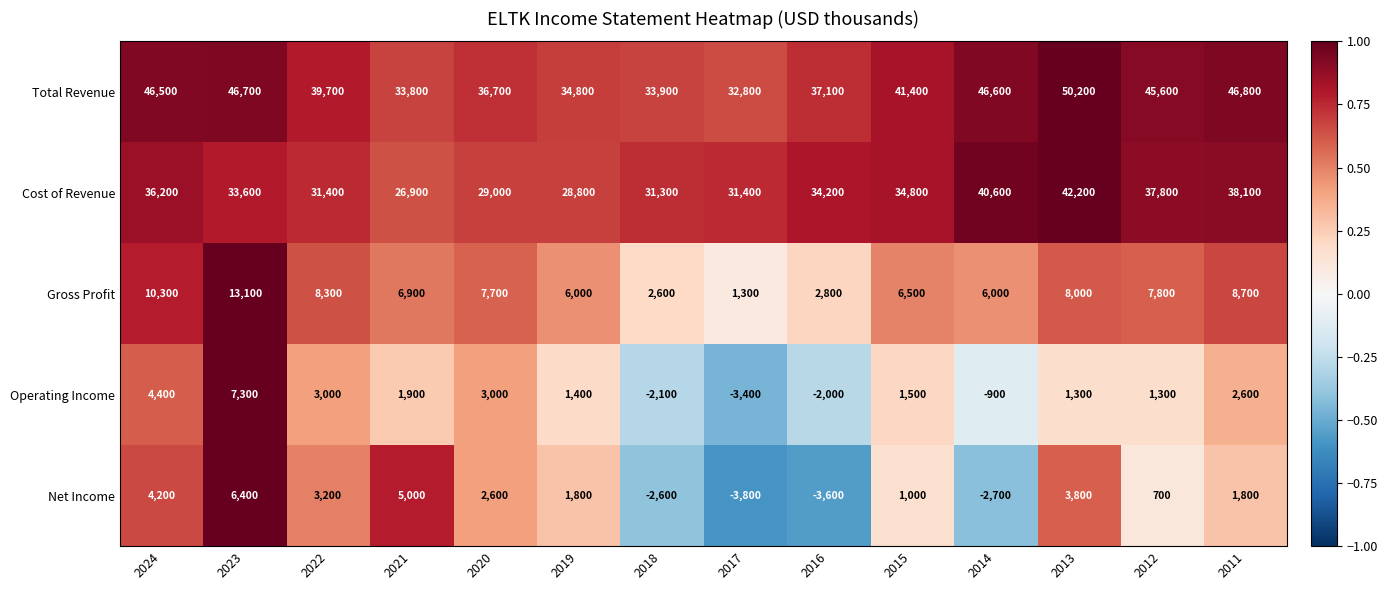

At how many categories does at least one series exceed 0?

14